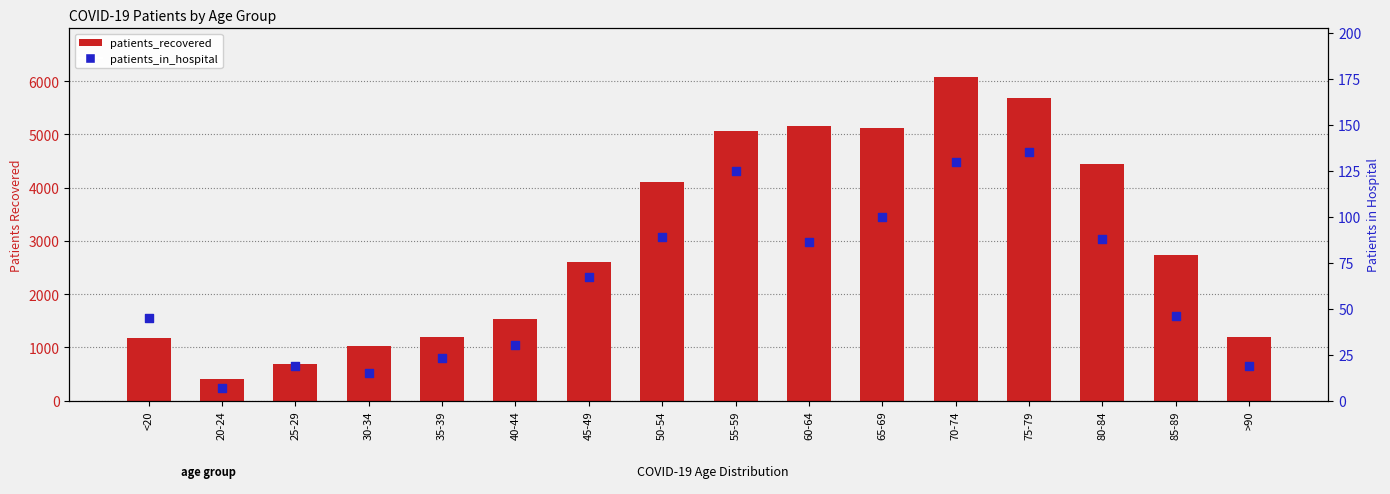

What are all the series names shown in the legend?

patients_recovered, patients_in_hospital